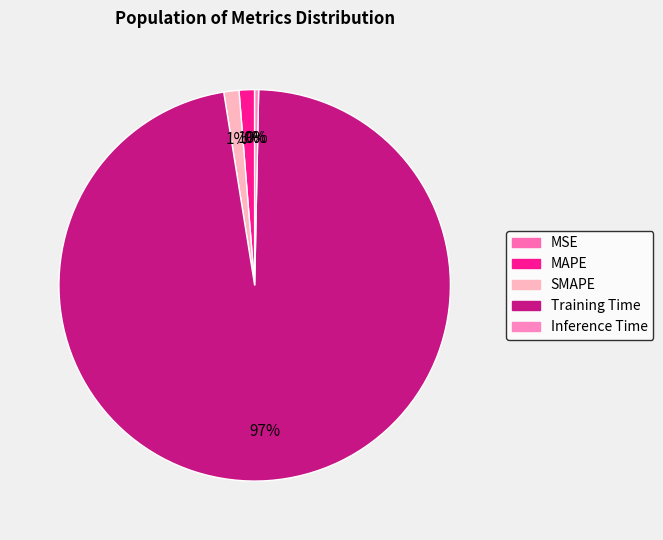

Count the number of slices in the pie.

5